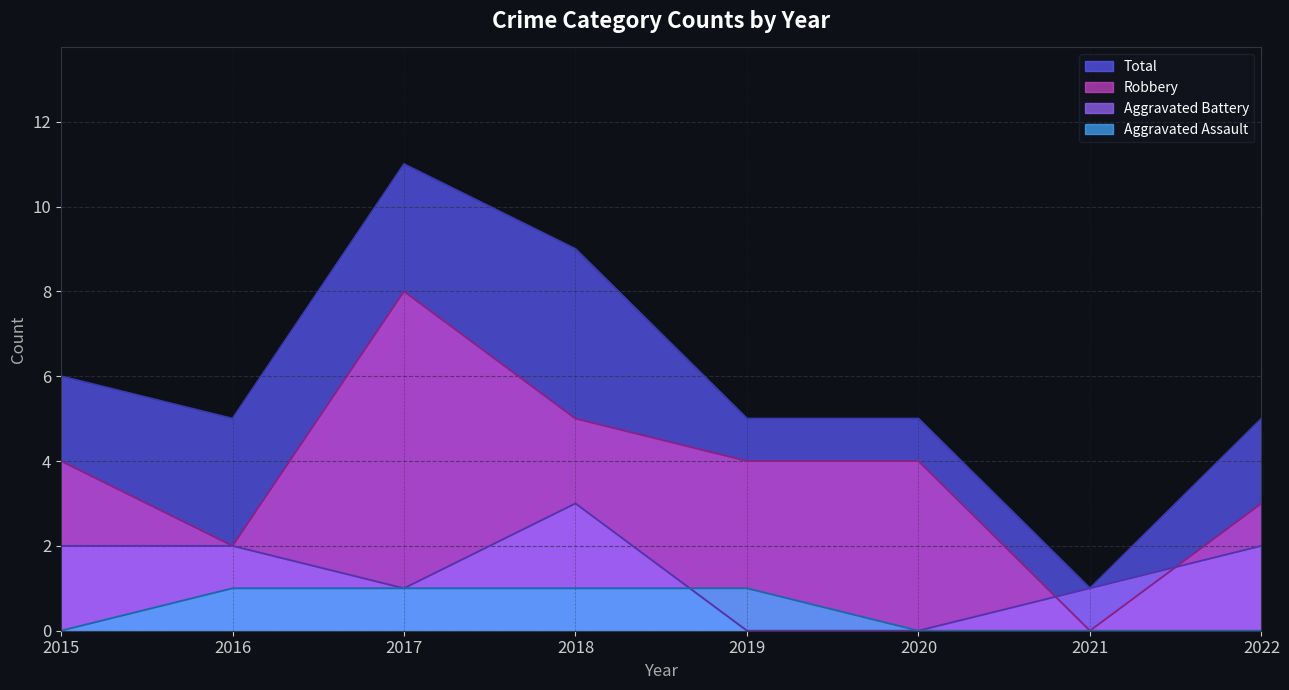

What are all the series names shown in the legend?

Total, Robbery, Aggravated Battery, Aggravated Assault